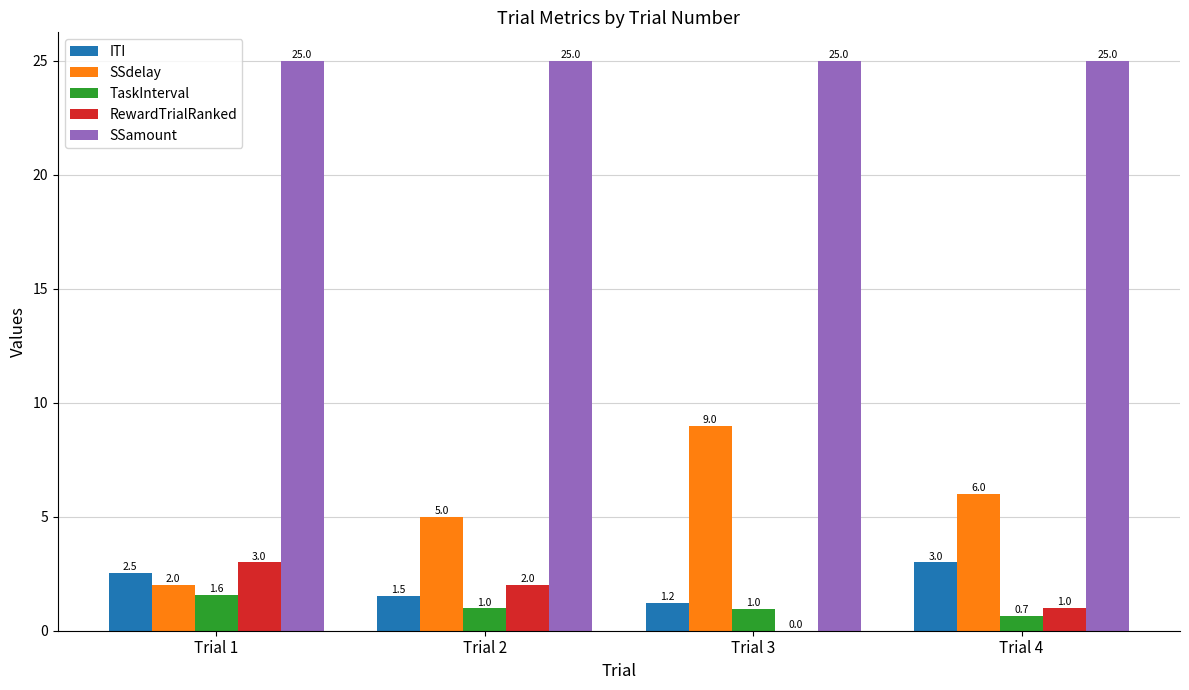

What is the sum of all TaskInterval values?

4.2